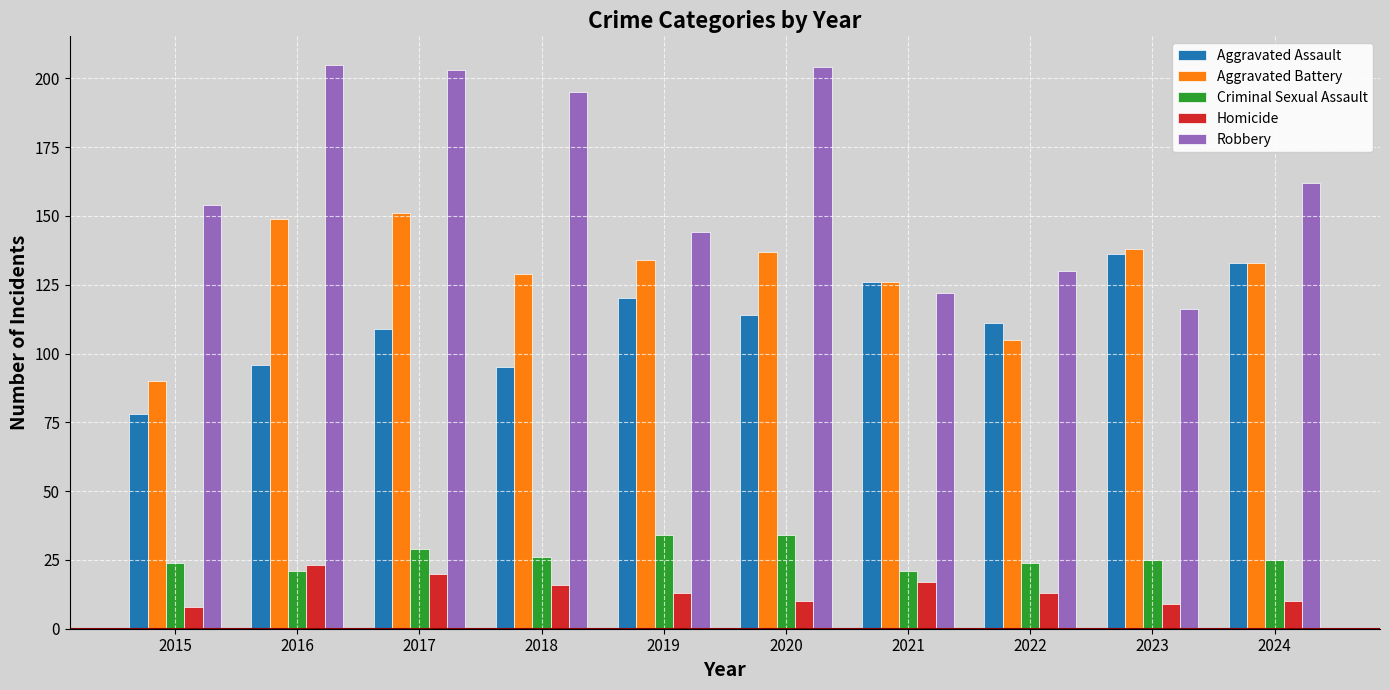

Reading left to right, transcribe all the data shown in this chart.

Aggravated Assault: 2015=78	2016=96	2017=109	2018=95	2019=120	2020=114	2021=126	2022=111	2023=136	2024=133
Aggravated Battery: 2015=90	2016=149	2017=151	2018=129	2019=134	2020=137	2021=126	2022=105	2023=138	2024=133
Criminal Sexual Assault: 2015=24	2016=21	2017=29	2018=26	2019=34	2020=34	2021=21	2022=24	2023=25	2024=25
Homicide: 2015=8	2016=23	2017=20	2018=16	2019=13	2020=10	2021=17	2022=13	2023=9	2024=10
Robbery: 2015=154	2016=205	2017=203	2018=195	2019=144	2020=204	2021=122	2022=130	2023=116	2024=162